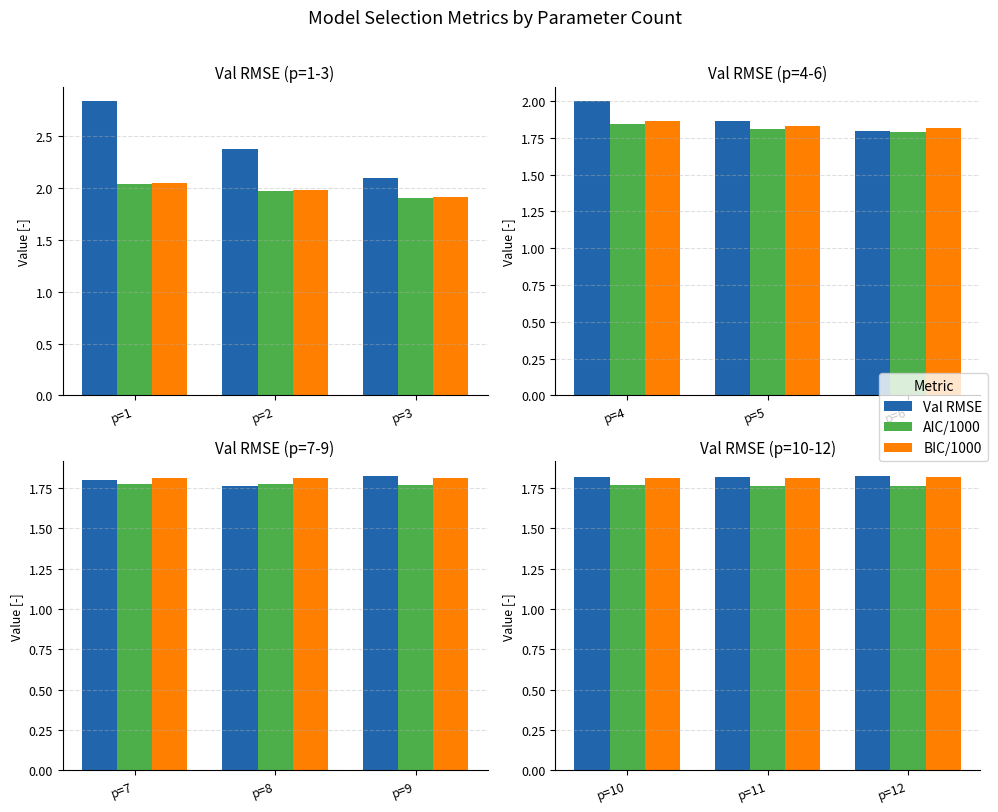

What is the value of the BIC/1000 bar at the 2nd from the left?

1.8